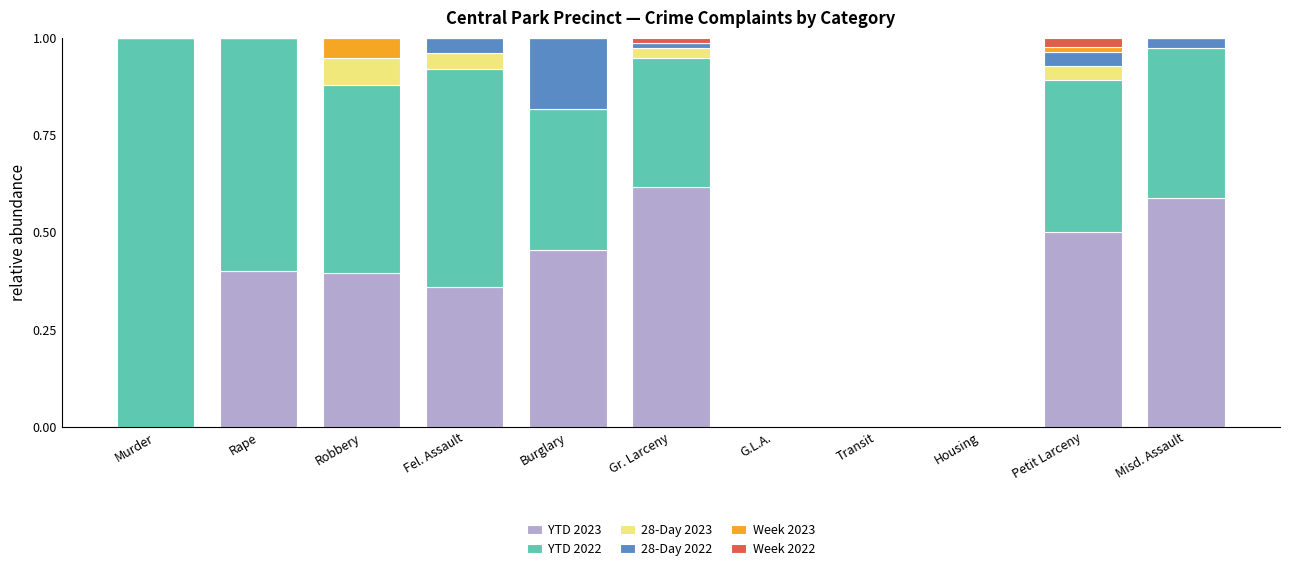

What is the sum of the YTD 2023 values at Rape and Fel. Assault?

0.8